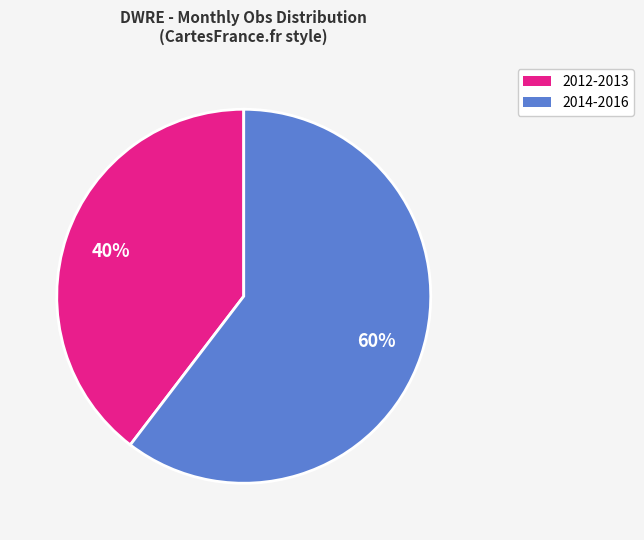

What is the smallest slice in the pie chart?

2012-2013